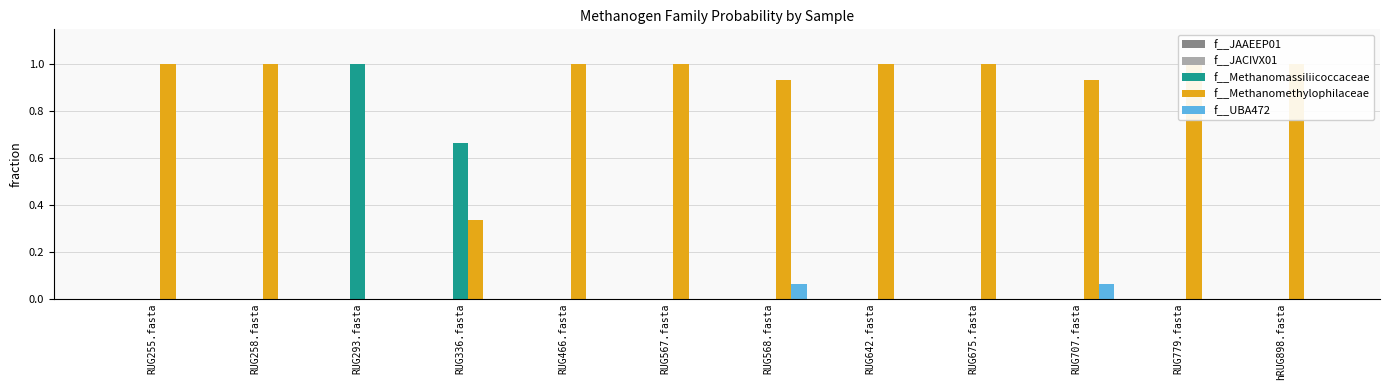

Is the value of f__JAAEEP01 at RUG642.fasta greater than the value of f__JACIVX01 at RUG466.fasta?

No